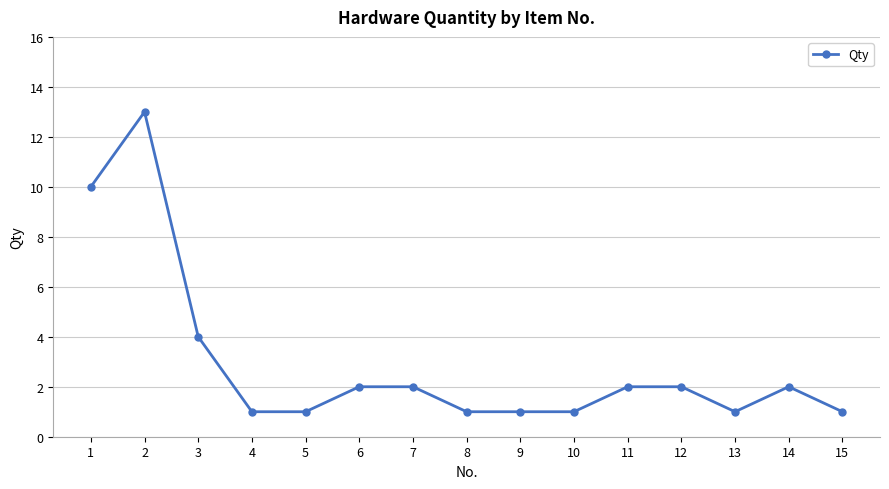

What is the maximum value shown in the chart?

13